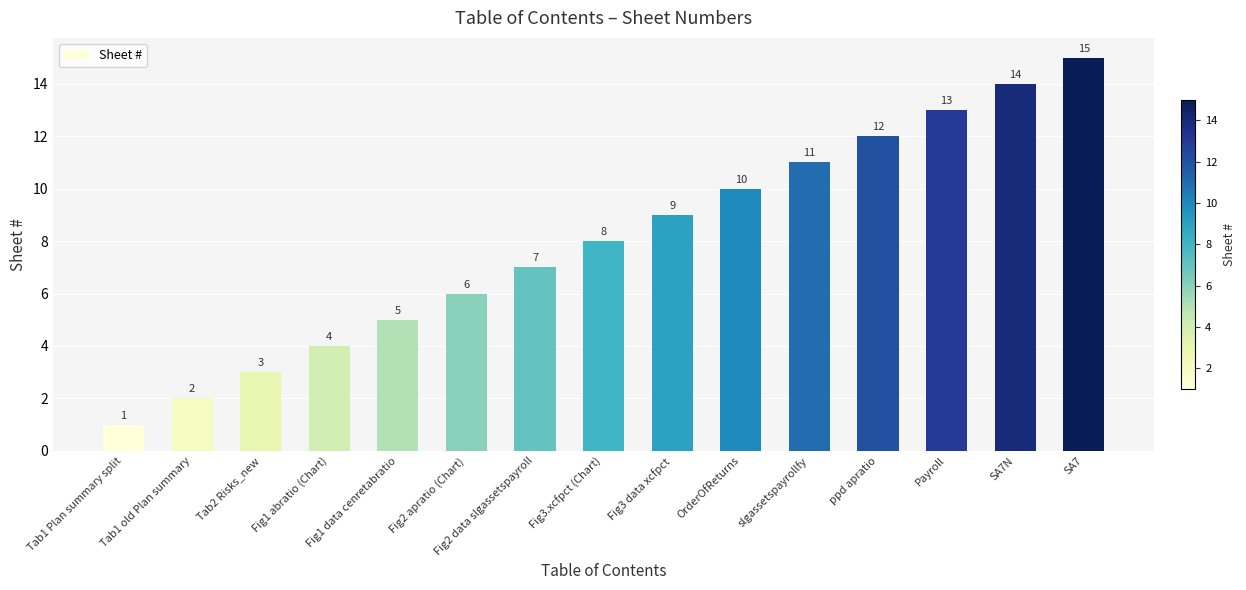

What is the label of the 8th bar from the right?

Fig3.xcfpct (Chart)